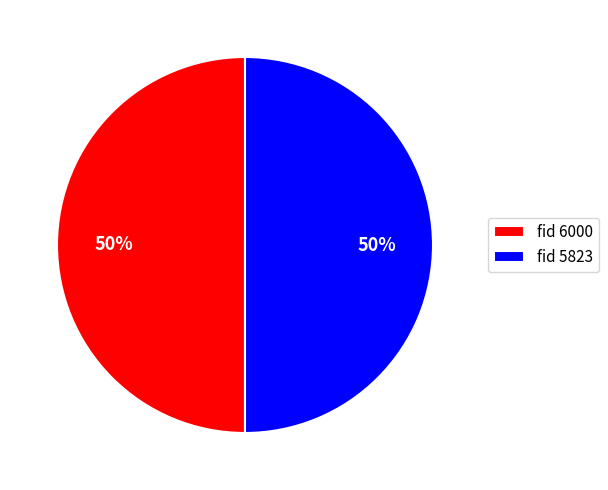

Count the number of slices in the pie.

2